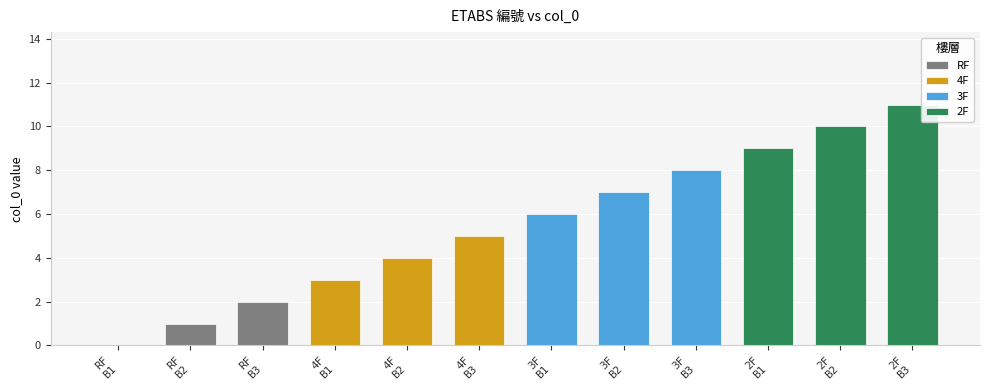

What is the maximum value shown in the chart?

11